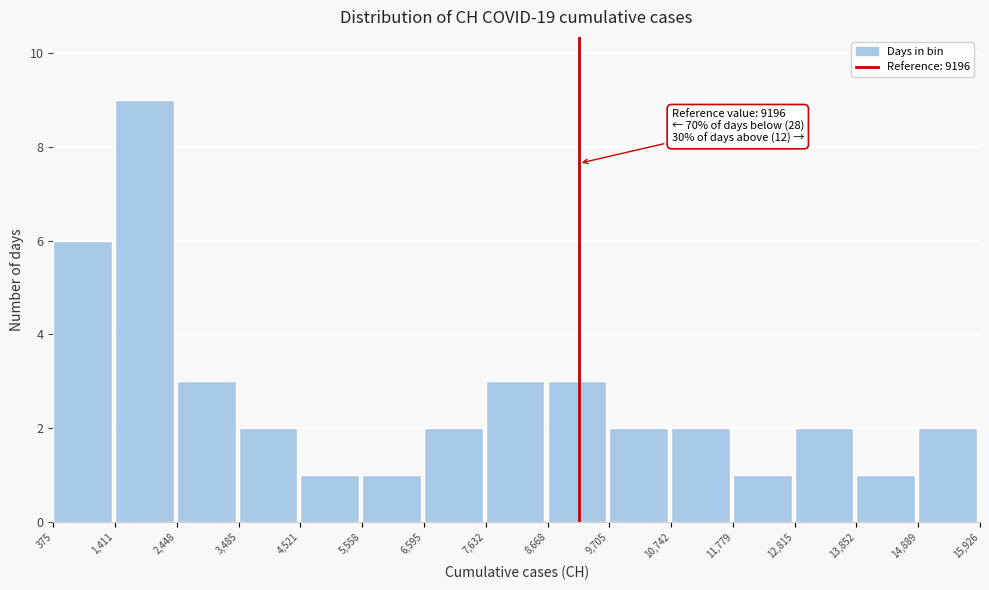

Which range on the x-axis has the tallest bar?

1,411 to 2,448